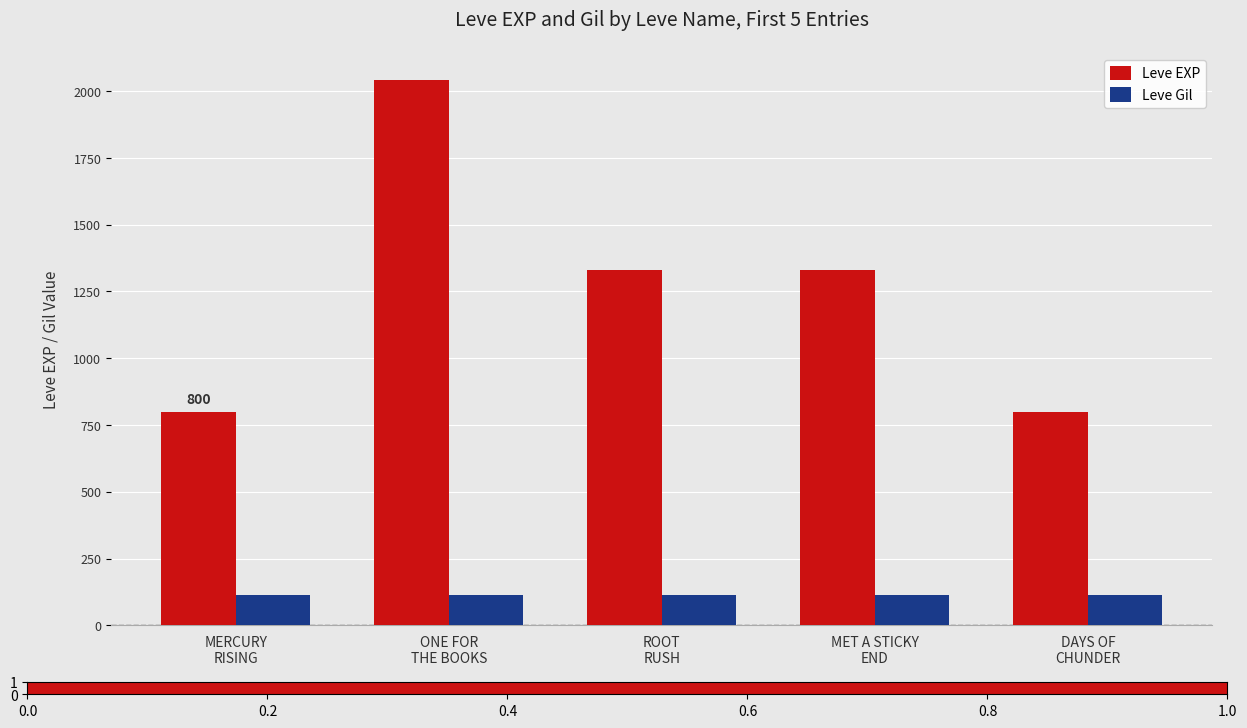

How many series are shown in this chart?

2